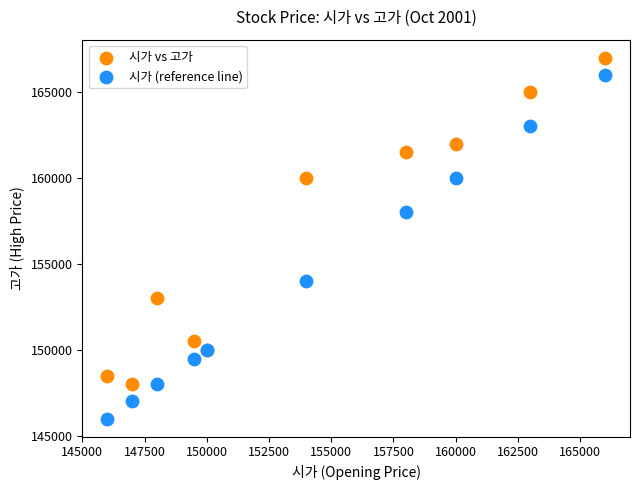

What is the X range (max minus min) for the scatter plot?

20000